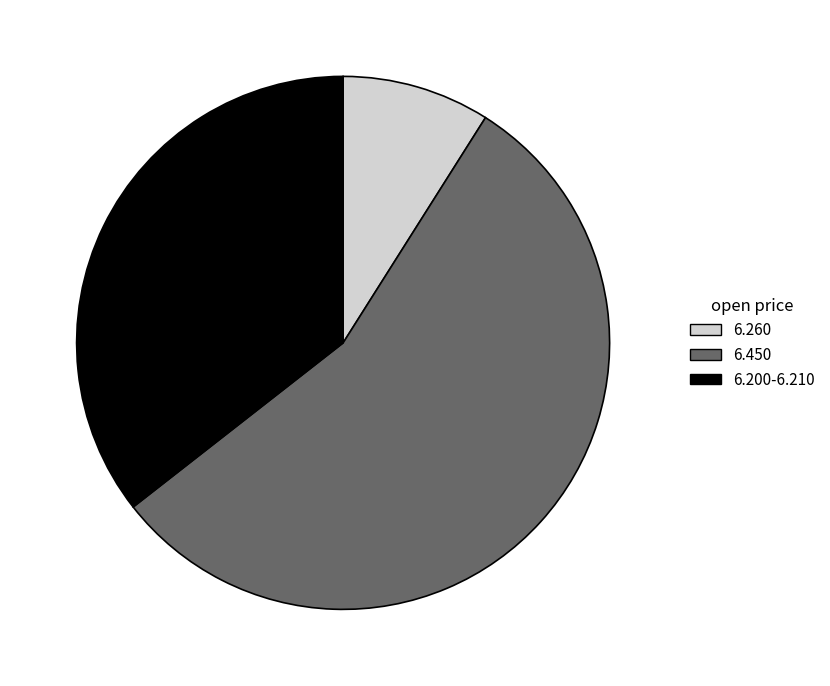

Which slice is the smallest?

6.260